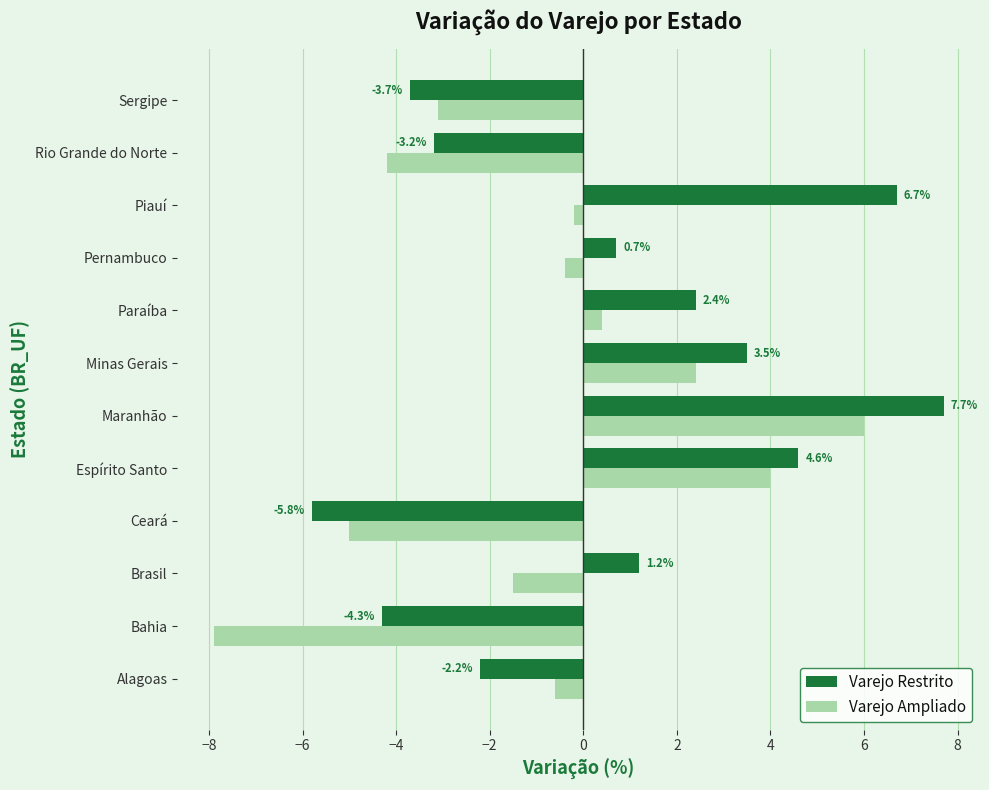

Is it true that Varejo Restrito equals 7.7 at Maranhão?

True